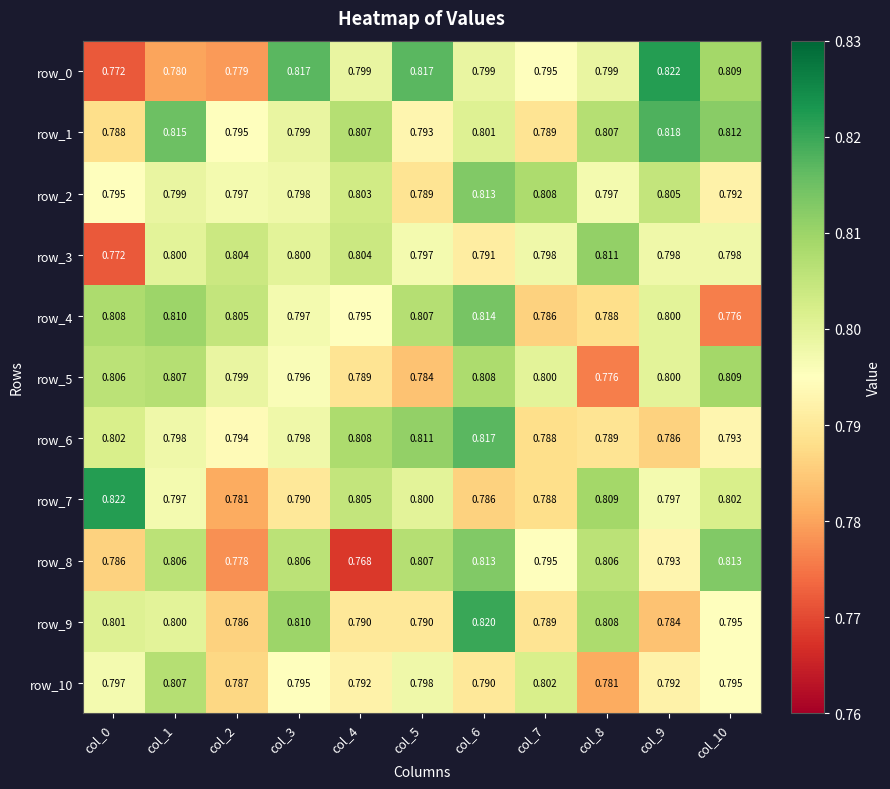

Reading left to right, what are all the values shown in this chart?

row_0: col_0=0.8	col_1=0.8	col_2=0.8	col_3=0.8	col_4=0.8	col_5=0.8	col_6=0.8	col_7=0.8	col_8=0.8	col_9=0.8	col_10=0.8
row_1: col_0=0.8	col_1=0.8	col_2=0.8	col_3=0.8	col_4=0.8	col_5=0.8	col_6=0.8	col_7=0.8	col_8=0.8	col_9=0.8	col_10=0.8
row_2: col_0=0.8	col_1=0.8	col_2=0.8	col_3=0.8	col_4=0.8	col_5=0.8	col_6=0.8	col_7=0.8	col_8=0.8	col_9=0.8	col_10=0.8
row_3: col_0=0.8	col_1=0.8	col_2=0.8	col_3=0.8	col_4=0.8	col_5=0.8	col_6=0.8	col_7=0.8	col_8=0.8	col_9=0.8	col_10=0.8
row_4: col_0=0.8	col_1=0.8	col_2=0.8	col_3=0.8	col_4=0.8	col_5=0.8	col_6=0.8	col_7=0.8	col_8=0.8	col_9=0.8	col_10=0.8
row_5: col_0=0.8	col_1=0.8	col_2=0.8	col_3=0.8	col_4=0.8	col_5=0.8	col_6=0.8	col_7=0.8	col_8=0.8	col_9=0.8	col_10=0.8
row_6: col_0=0.8	col_1=0.8	col_2=0.8	col_3=0.8	col_4=0.8	col_5=0.8	col_6=0.8	col_7=0.8	col_8=0.8	col_9=0.8	col_10=0.8
row_7: col_0=0.8	col_1=0.8	col_2=0.8	col_3=0.8	col_4=0.8	col_5=0.8	col_6=0.8	col_7=0.8	col_8=0.8	col_9=0.8	col_10=0.8
row_8: col_0=0.8	col_1=0.8	col_2=0.8	col_3=0.8	col_4=0.8	col_5=0.8	col_6=0.8	col_7=0.8	col_8=0.8	col_9=0.8	col_10=0.8
row_9: col_0=0.8	col_1=0.8	col_2=0.8	col_3=0.8	col_4=0.8	col_5=0.8	col_6=0.8	col_7=0.8	col_8=0.8	col_9=0.8	col_10=0.8
row_10: col_0=0.8	col_1=0.8	col_2=0.8	col_3=0.8	col_4=0.8	col_5=0.8	col_6=0.8	col_7=0.8	col_8=0.8	col_9=0.8	col_10=0.8